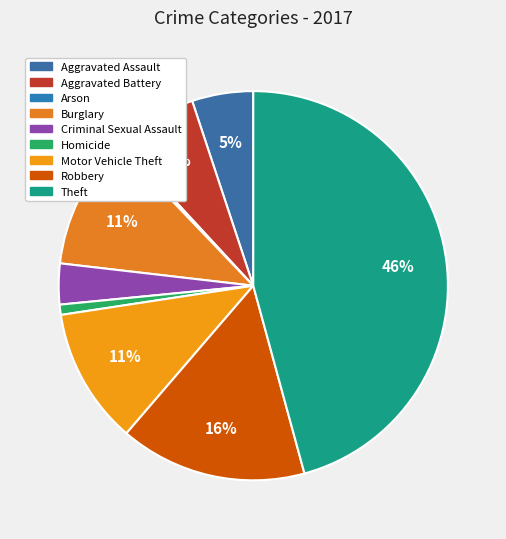

How many slices are in this pie chart?

9